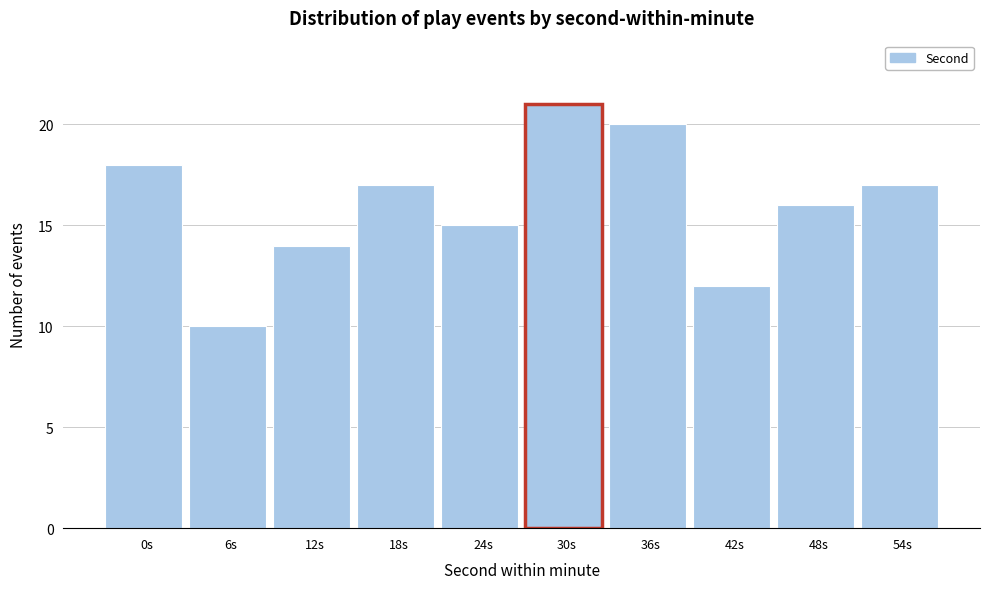

Reading left to right, extract all data points from this chart.

0s=18	6s=10	12s=14	18s=17	24s=15	30s=21	36s=20	42s=12	48s=16	54s=17